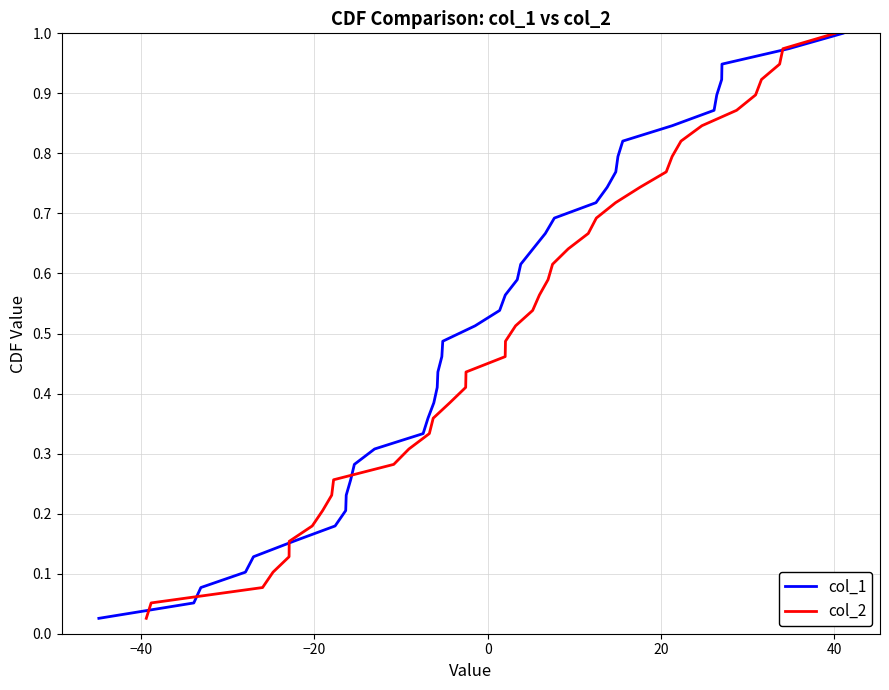

At how many categories does at least one series exceed 0?

39